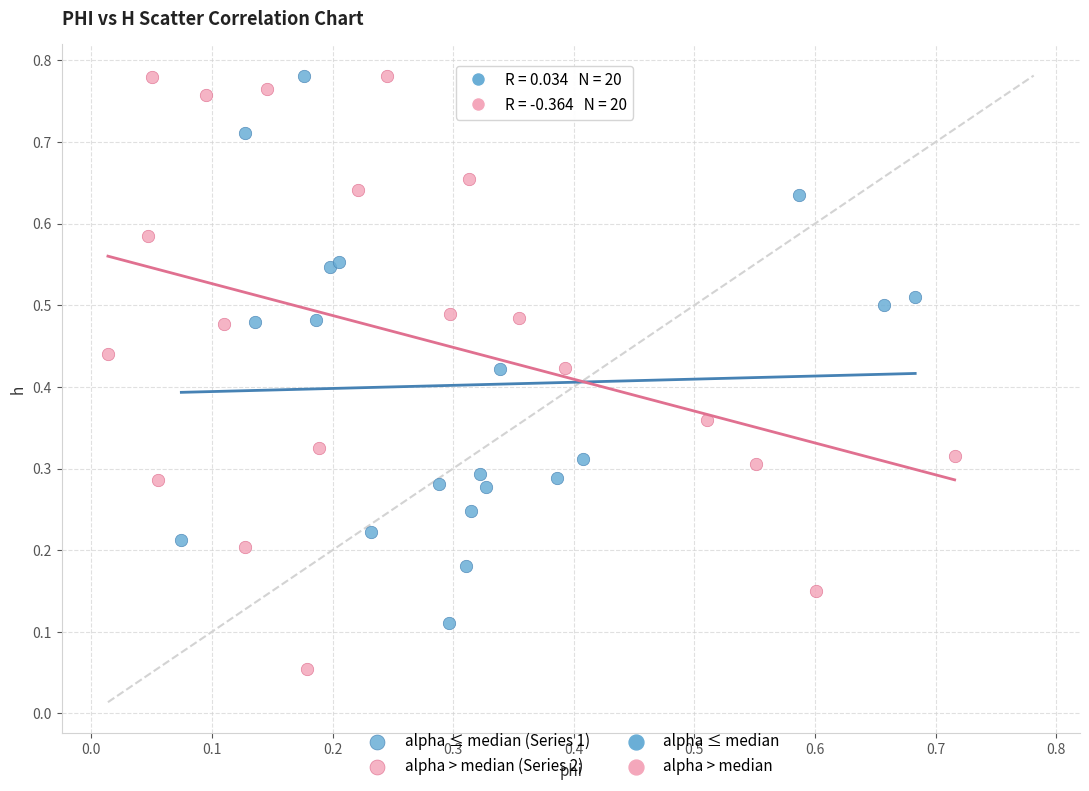

Which series contains the lowest Y value?

alpha > median (Series 2)